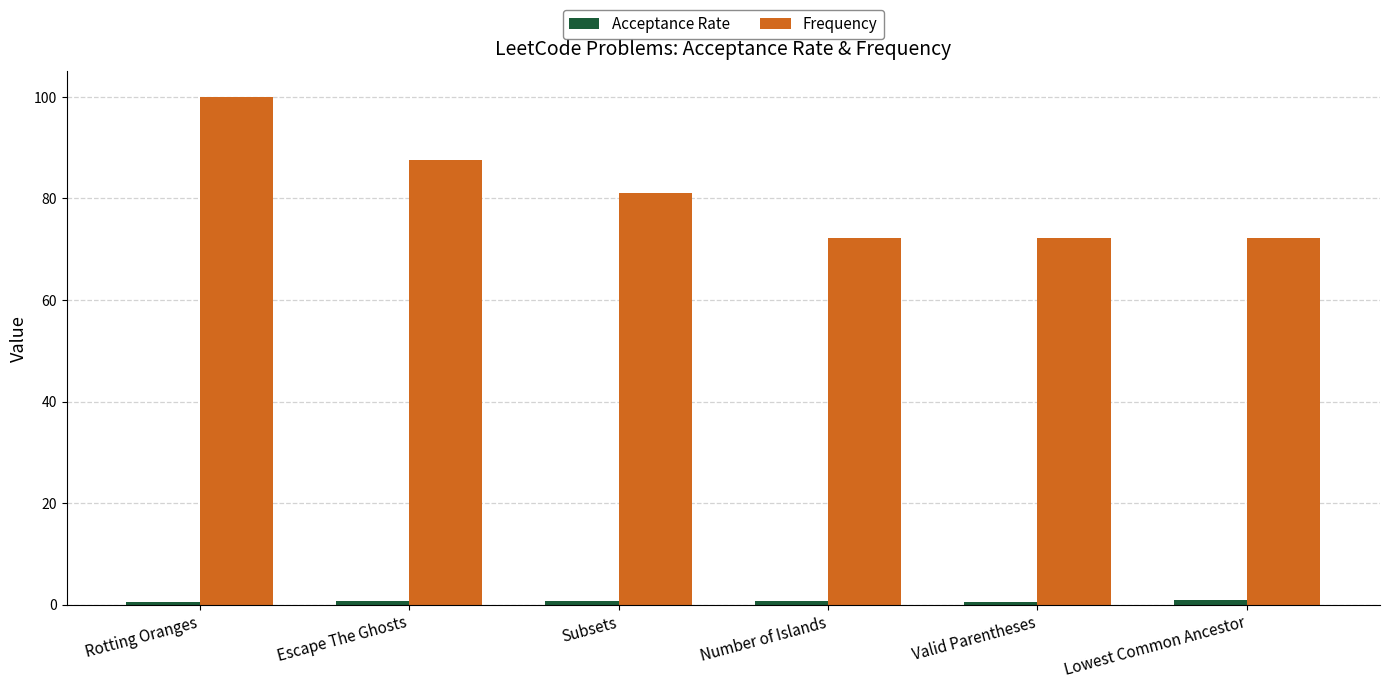

True or false: Frequency has a value of 72.1 at Valid Parentheses.

True